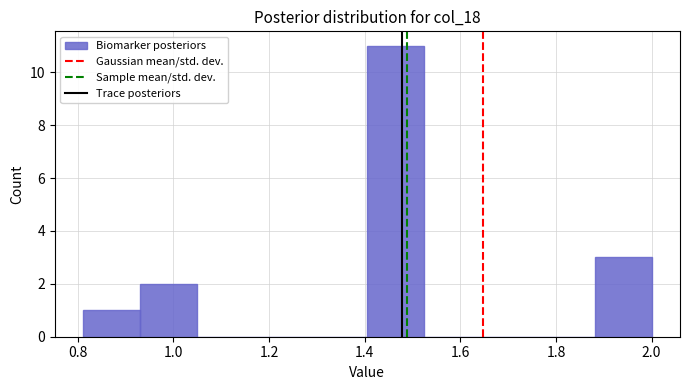

Reading left to right, transcribe this chart: for each bar, give the range it covers on the x-axis and its height. Neither the bar edges nor the heights are printed on the chart, so give them approximately, as read against the axes.

0.82 to 0.94: 1
0.94 to 1.04: 2
1.04 to 1.16: 0
1.16 to 1.28: 0
1.28 to 1.40: 0
1.40 to 1.52: 11
1.52 to 1.64: 0
1.64 to 1.76: 0
1.76 to 1.88: 0
1.88 to 2.00: 3